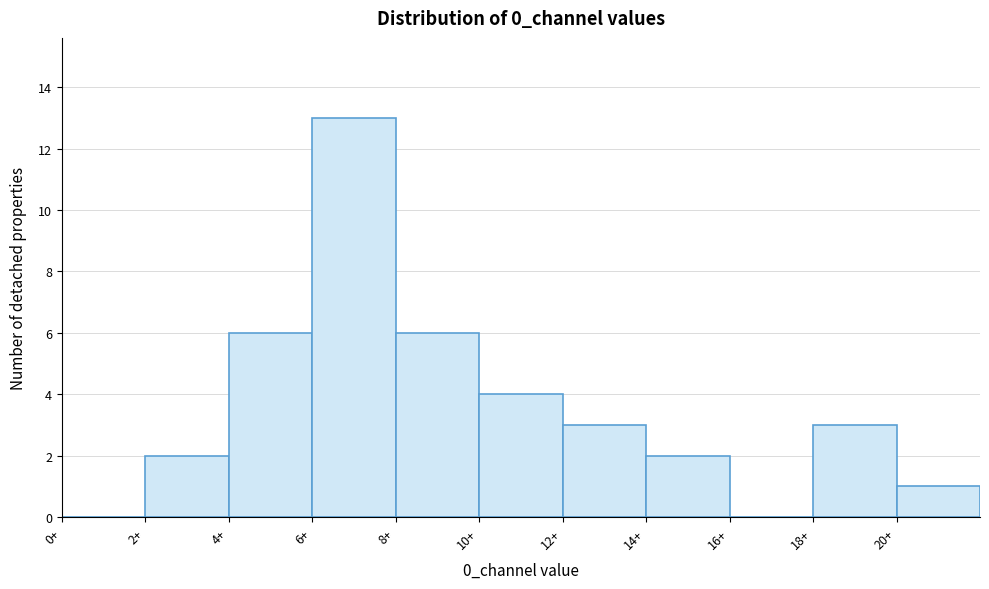

Reading left to right, transcribe this chart: for each bar, give the range it covers on the x-axis and its height. The values are not printed on the chart, so give them approximately, as read against the axis.

0 to 2: 0
2 to 4: 2
4 to 6: 6
6 to 8: 13
8 to 10: 6
10 to 12: 4
12 to 14: 3
14 to 16: 2
16 to 18: 0
18 to 20: 3
20 to 22: 1